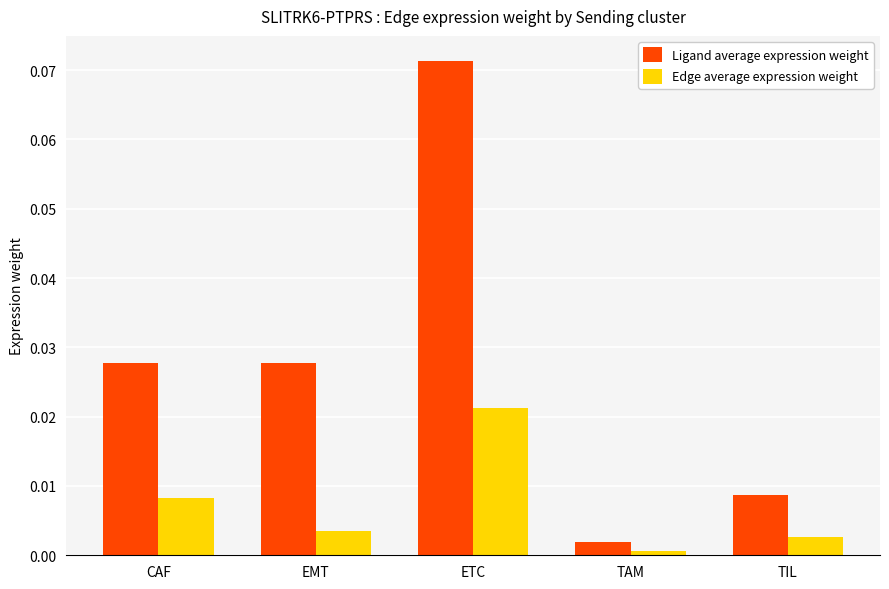

How many distinct data groups are displayed?

2